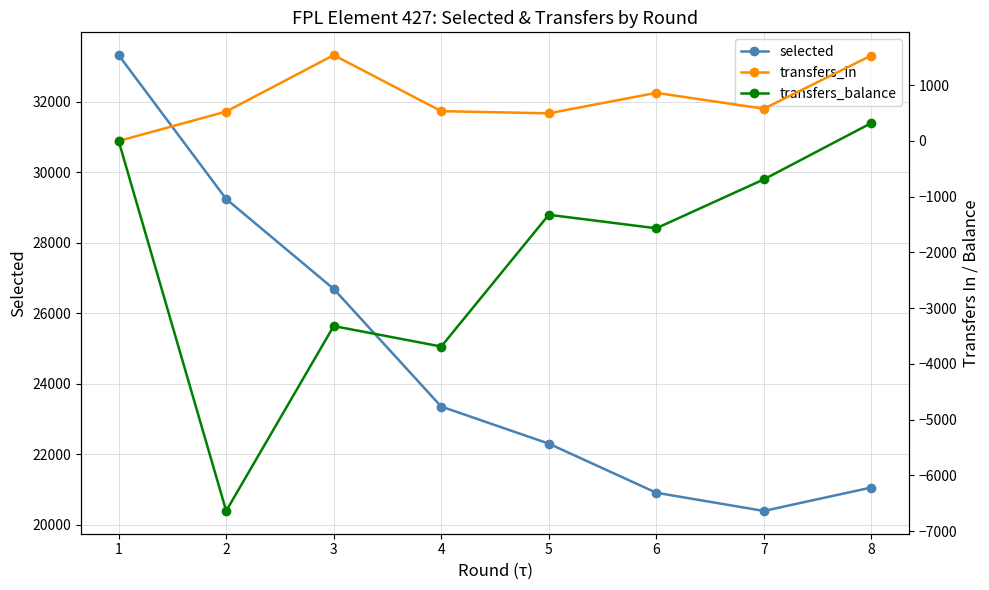

What is the sum of the selected values at 3 and 2?

55937